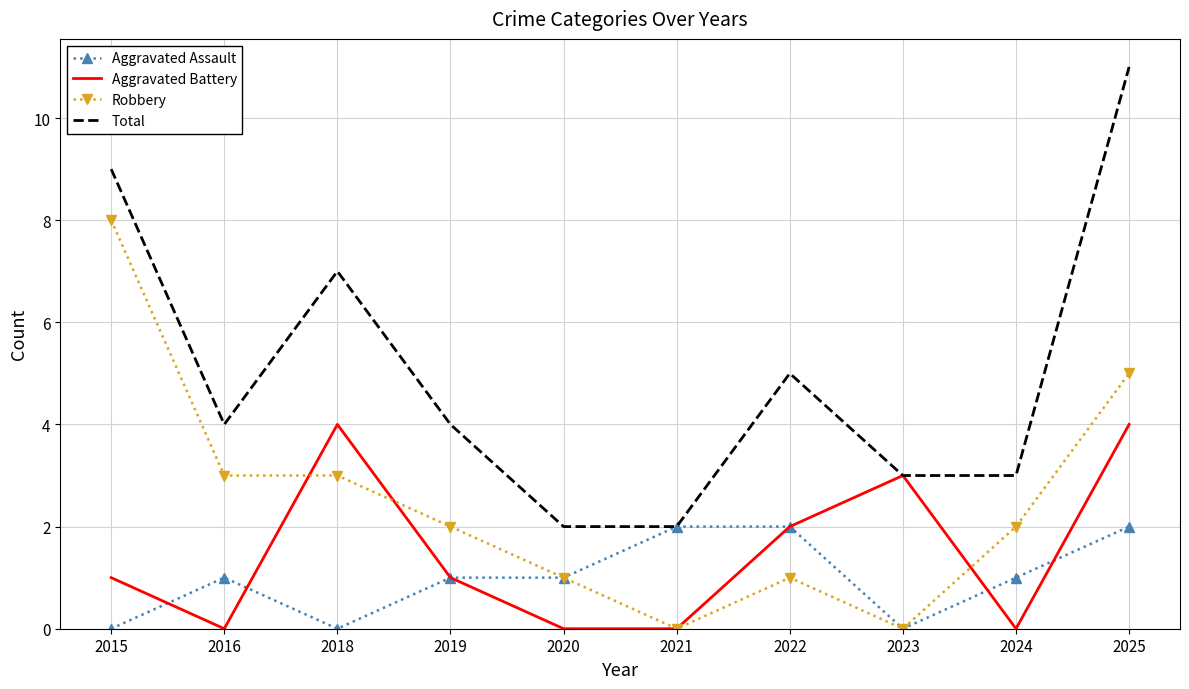

How many interior local peaks does the Total series have?

2